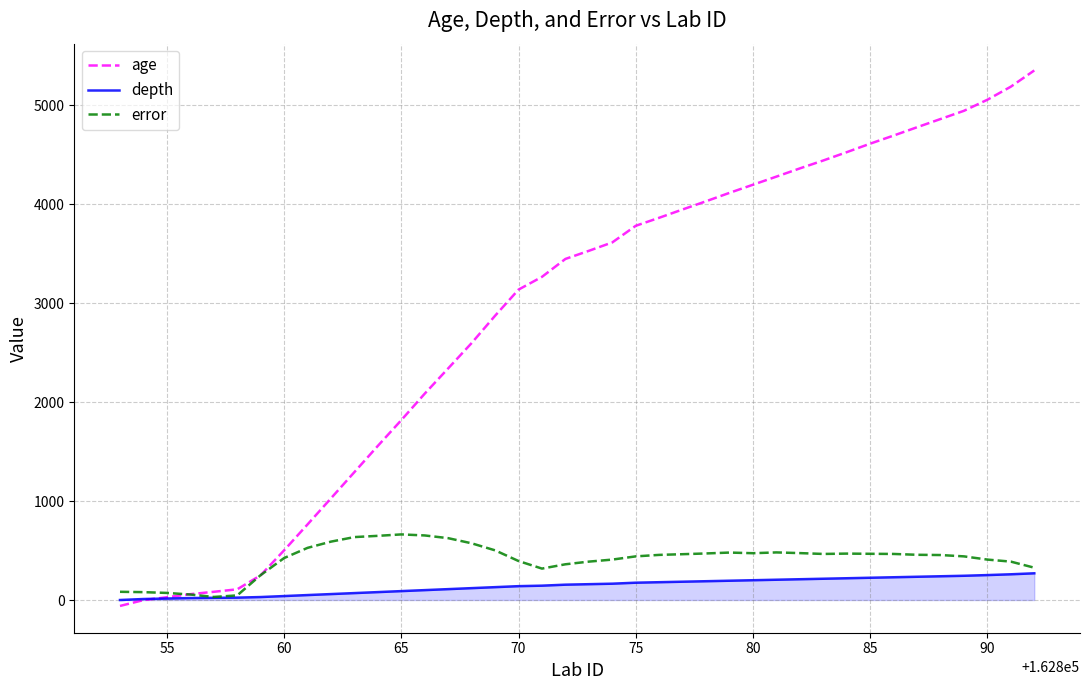

What is the average value of the depth series?

141.7